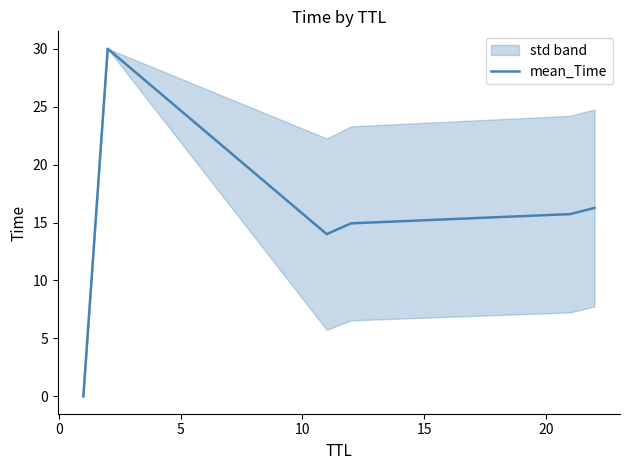

How many interior local peaks (higher than both neighbors) does the data have?

1